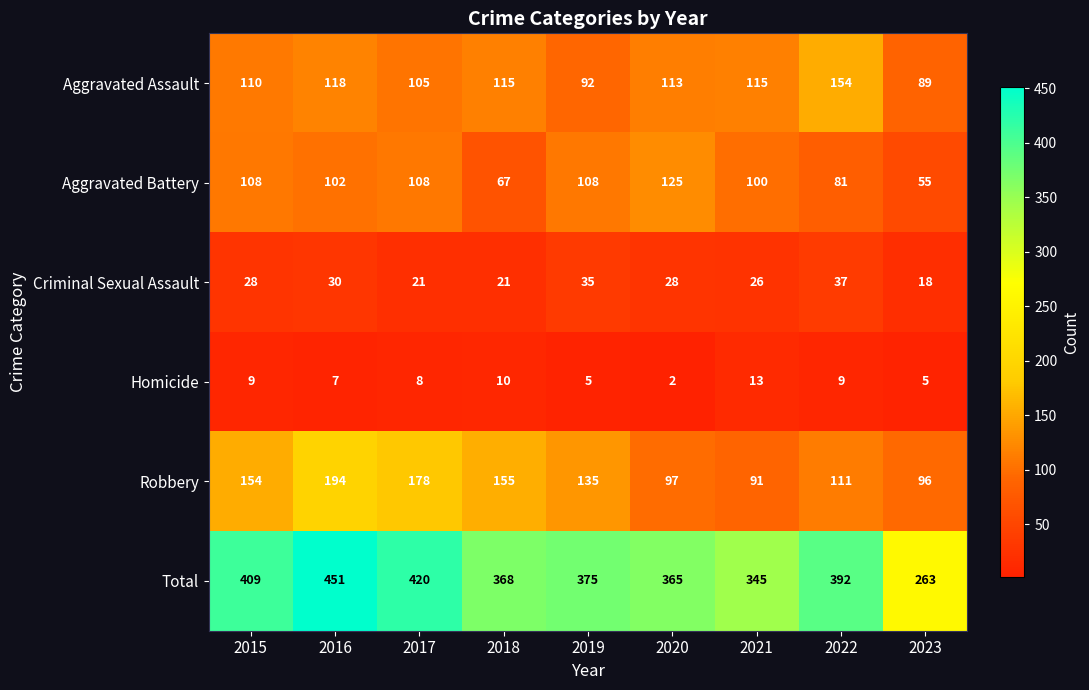

Which series has the widest spread of values?

Total